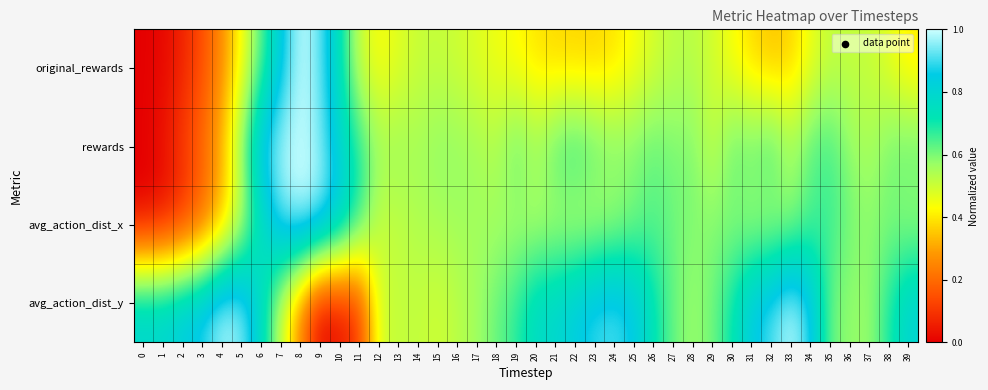

Reading right to left, transcribe all the data shown in this chart.

original_rewards: 39=0.4	38=0.5	37=0.5	36=0.5	35=0.5	34=0.5	33=0.4	32=0.3	31=0.4	30=0.4	29=0.5	28=0.5	27=0.5	26=0.5	25=0.4	24=0.4	23=0.4	22=0.4	21=0.4	20=0.4	19=0.4	18=0.4	17=0.5	16=0.5	15=0.5	14=0.5	13=0.5	12=0.4	11=0.5	10=0.7	9=0.9	8=1.0	7=0.8	6=0.6	5=0.4	4=0.3	3=0.1	2=0.1	1=0.0	0=0.0
rewards: 39=0.6	38=0.6	37=0.5	36=0.6	35=0.7	34=0.6	33=0.6	32=0.7	31=0.6	30=0.6	29=0.5	28=0.6	27=0.6	26=0.6	25=0.6	24=0.6	23=0.6	22=0.7	21=0.7	20=0.6	19=0.6	18=0.5	17=0.6	16=0.6	15=0.6	14=0.6	13=0.6	12=0.6	11=0.7	10=0.8	9=1.0	8=1.0	7=1.0	6=0.9	5=0.6	4=0.3	3=0.2	2=0.1	1=0.0	0=0.0
avg_action_dist_x: 39=0.6	38=0.6	37=0.6	36=0.6	35=0.7	34=0.6	33=0.6	32=0.5	31=0.6	30=0.6	29=0.6	28=0.6	27=0.6	26=0.6	25=0.6	24=0.5	23=0.5	22=0.5	21=0.5	20=0.5	19=0.6	18=0.6	17=0.6	16=0.6	15=0.5	14=0.5	13=0.5	12=0.5	11=0.7	10=0.8	9=1.0	8=1.0	7=0.9	6=0.7	5=0.5	4=0.3	3=0.2	2=0.1	1=0.0	0=0.0
avg_action_dist_y: 39=0.8	38=0.7	37=0.6	36=0.6	35=0.6	34=0.9	33=1.0	32=0.9	31=0.9	30=0.7	29=0.6	28=0.6	27=0.6	26=0.7	25=0.9	24=0.9	23=0.9	22=0.8	21=0.8	20=0.8	19=0.7	18=0.6	17=0.6	16=0.5	15=0.5	14=0.5	13=0.5	12=0.5	11=0.1	10=0.0	9=0.0	8=0.2	7=0.5	6=0.8	5=1.0	4=1.0	3=0.9	2=0.9	1=0.8	0=0.8